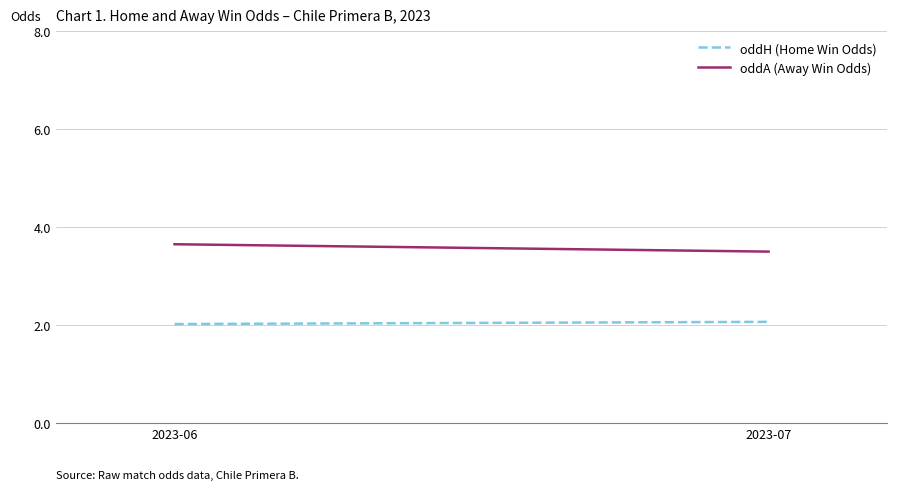

What are all the series names shown in the legend?

oddH (Home Win Odds), oddA (Away Win Odds)